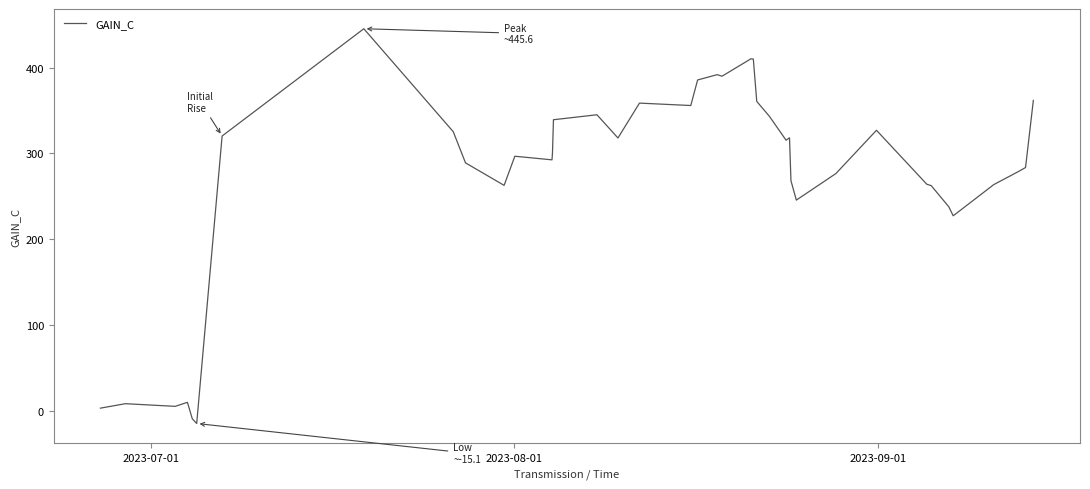

What is the difference between the maximum and minimum values?

460.7